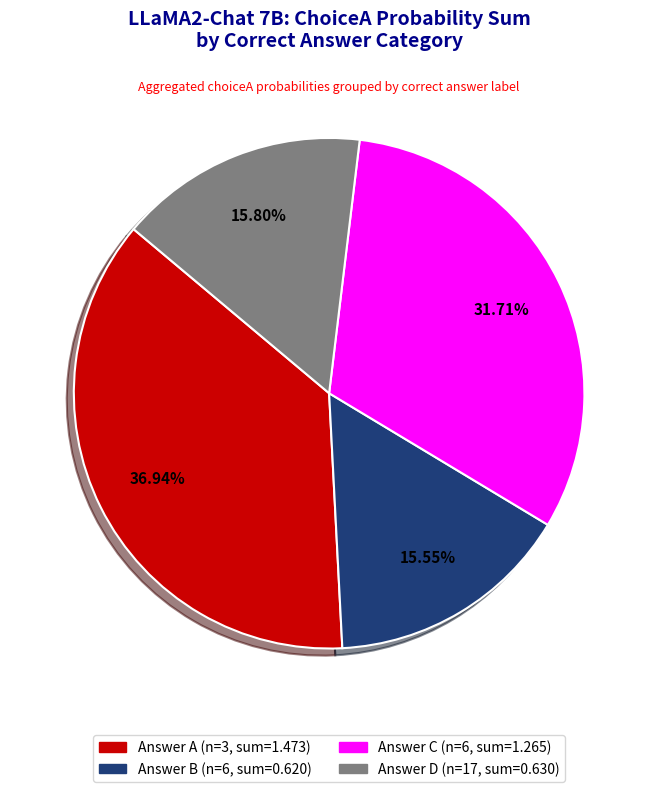

Is there any slice that represents more than half of the pie?

No